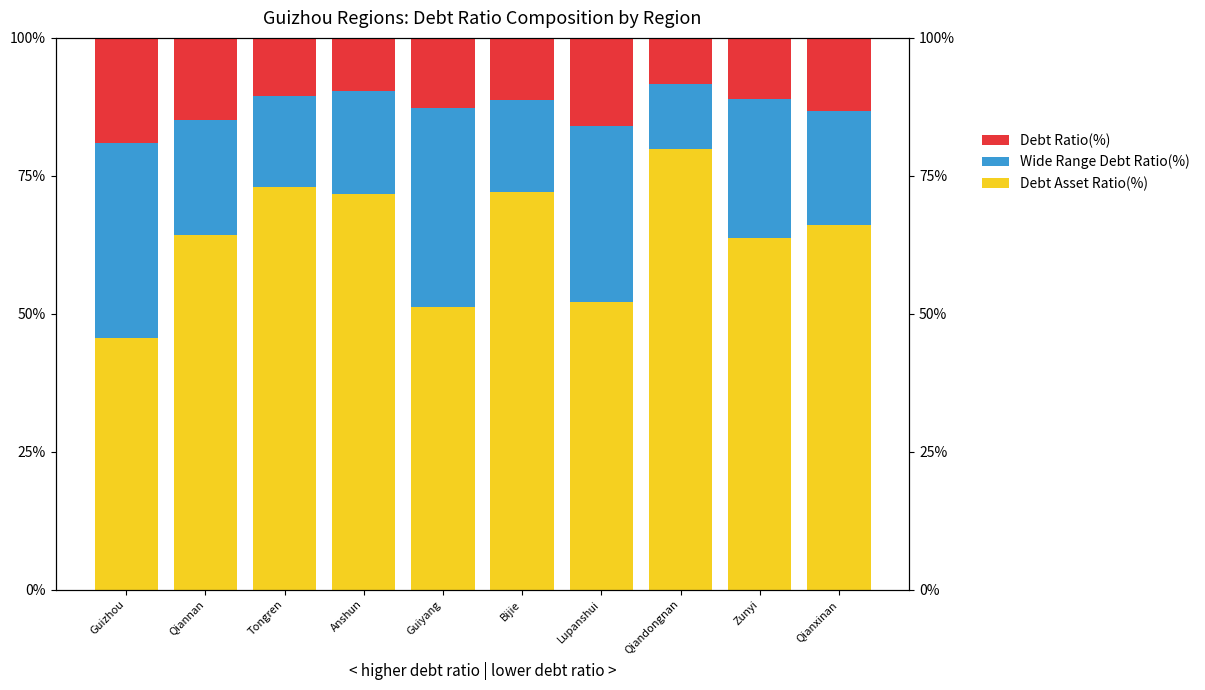

At which category is the sum across all series the highest?

Lupanshui